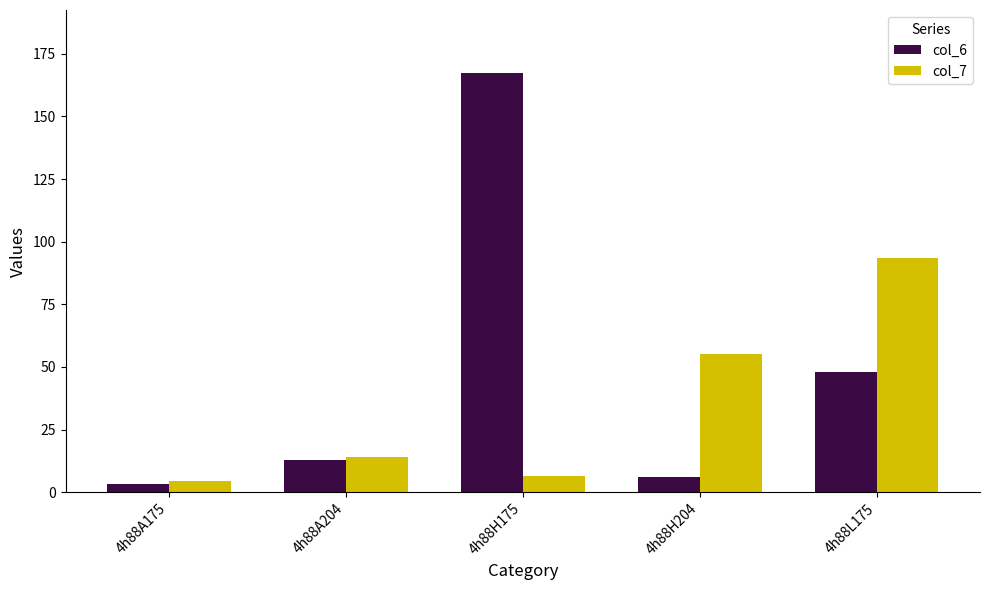

Reading left to right, what are all the values shown in this chart?

col_6: 4h88A175=3.3	4h88A204=13.0	4h88H175=167.4	4h88H204=6.1	4h88L175=47.9
col_7: 4h88A175=4.6	4h88A204=14.1	4h88H175=6.3	4h88H204=55.0	4h88L175=93.5